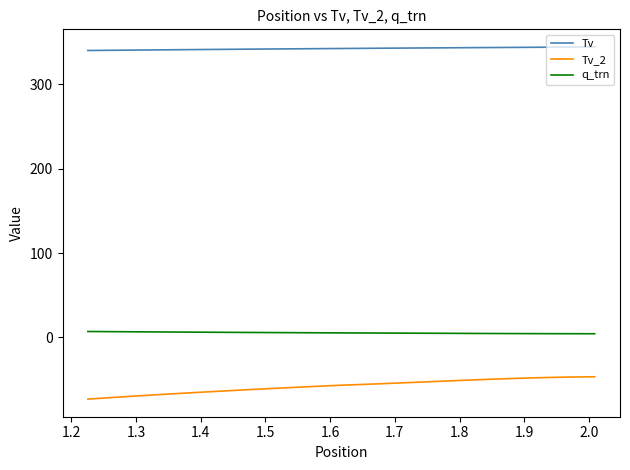

How many lines are shown in the chart?

3